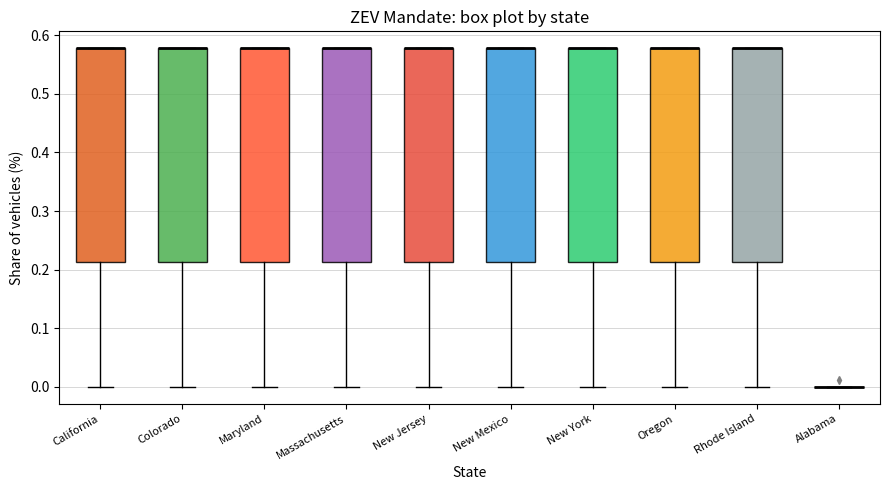

Reading left to right, read every box against the y-axis: the position of its median line, the range the box covers, and the ends of its whiskers. The values are not printed on the chart, so give them approximately, as read against the axis.

California: median 0.58 (drawn on the box's upper edge), box 0.21 to 0.58, whiskers 0.00 to 0.58
Colorado: median 0.58 (drawn on the box's upper edge), box 0.21 to 0.58, whiskers 0.00 to 0.58
Maryland: median 0.58 (drawn on the box's upper edge), box 0.21 to 0.58, whiskers 0.00 to 0.58
Massachusetts: median 0.58 (drawn on the box's upper edge), box 0.21 to 0.58, whiskers 0.00 to 0.58
New Jersey: median 0.58 (drawn on the box's upper edge), box 0.21 to 0.58, whiskers 0.00 to 0.58
New Mexico: median 0.58 (drawn on the box's upper edge), box 0.21 to 0.58, whiskers 0.00 to 0.58
New York: median 0.58 (drawn on the box's upper edge), box 0.21 to 0.58, whiskers 0.00 to 0.58
Oregon: median 0.58 (drawn on the box's upper edge), box 0.21 to 0.58, whiskers 0.00 to 0.58
Rhode Island: median 0.58 (drawn on the box's upper edge), box 0.21 to 0.58, whiskers 0.00 to 0.58
Alabama: box collapsed to a line at 0.00, whiskers 0.00 to 0.00